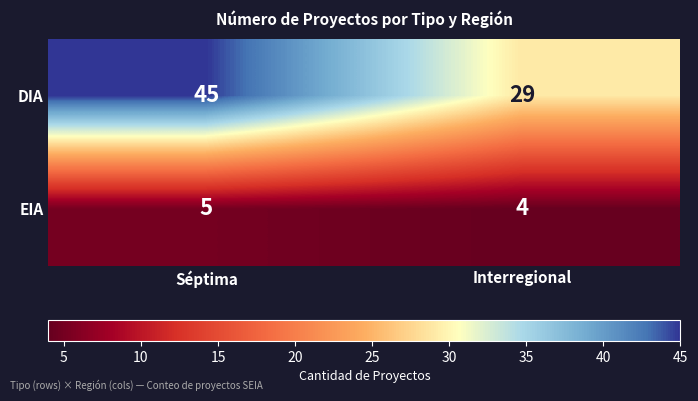

Rank the series by their maximum value, from lowest to highest.

EIA, DIA